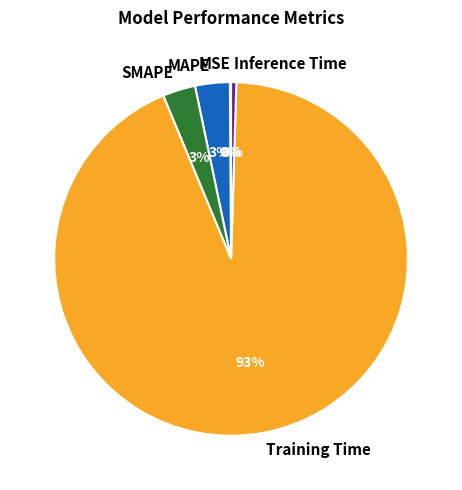

True or false: MAPE accounts for 3% of the total.

True